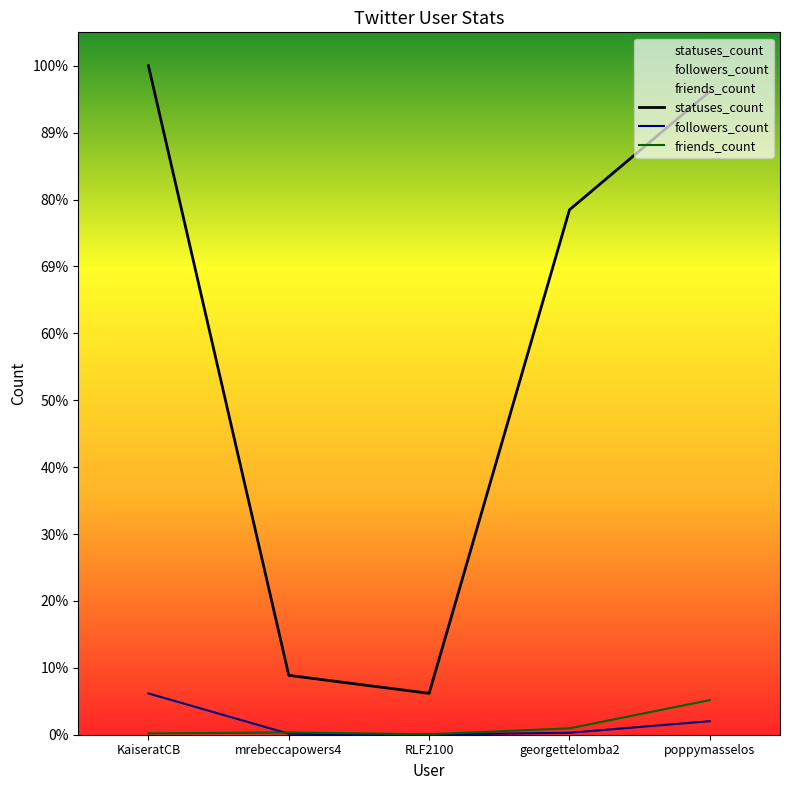

Reading left to right, transcribe all the data shown in this chart.

statuses_count: KaiseratCB=83543	mrebeccapowers4=7415	RLF2100=5170	georgettelomba2=65560	poppymasselos=80326
followers_count: KaiseratCB=5157	mrebeccapowers4=122	RLF2100=31	georgettelomba2=242	poppymasselos=1692
friends_count: KaiseratCB=169	mrebeccapowers4=279	RLF2100=60	georgettelomba2=797	poppymasselos=4322